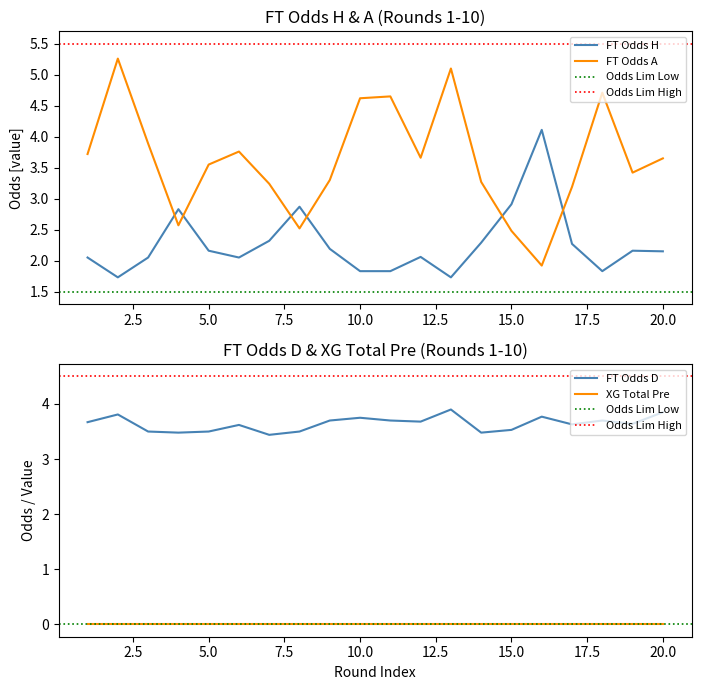

Which series has the largest total across all categories?

FT_Odds_D